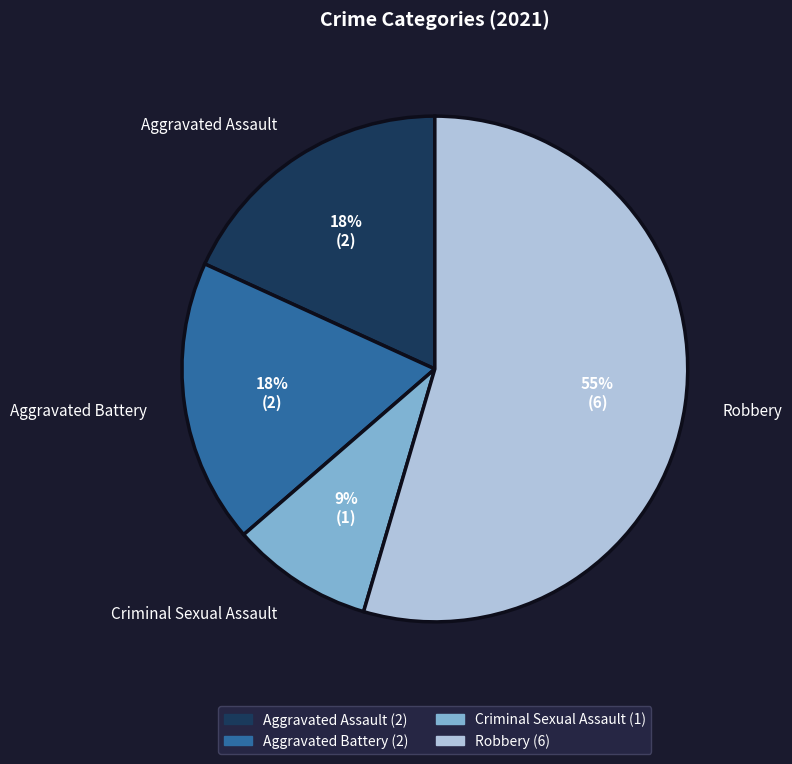

To the nearest percent, what percentage of the pie is Robbery?

55%